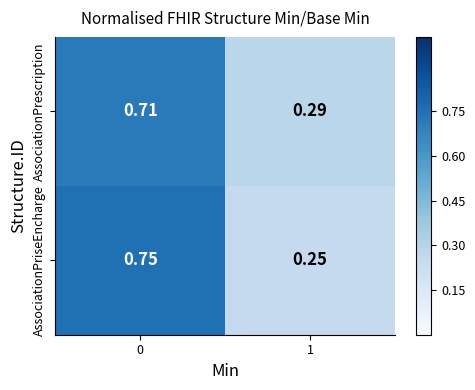

List the series in order of their peak value, highest first.

AssociationPriseEncharge, AssociationPrescription